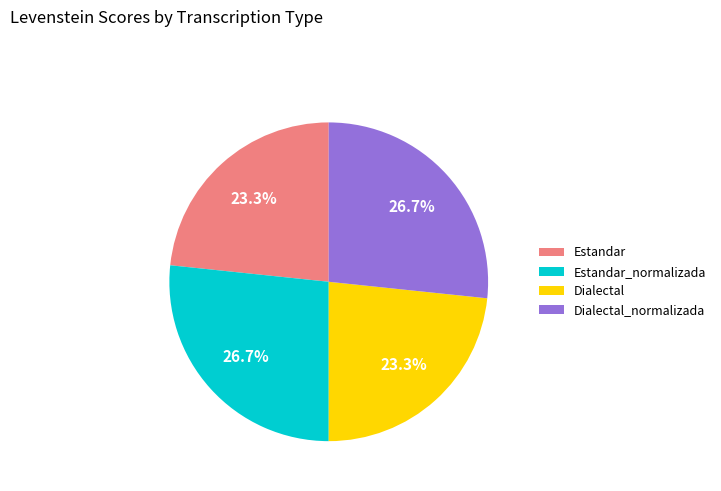

Is it true that Dialectal is 32% of the pie?

False